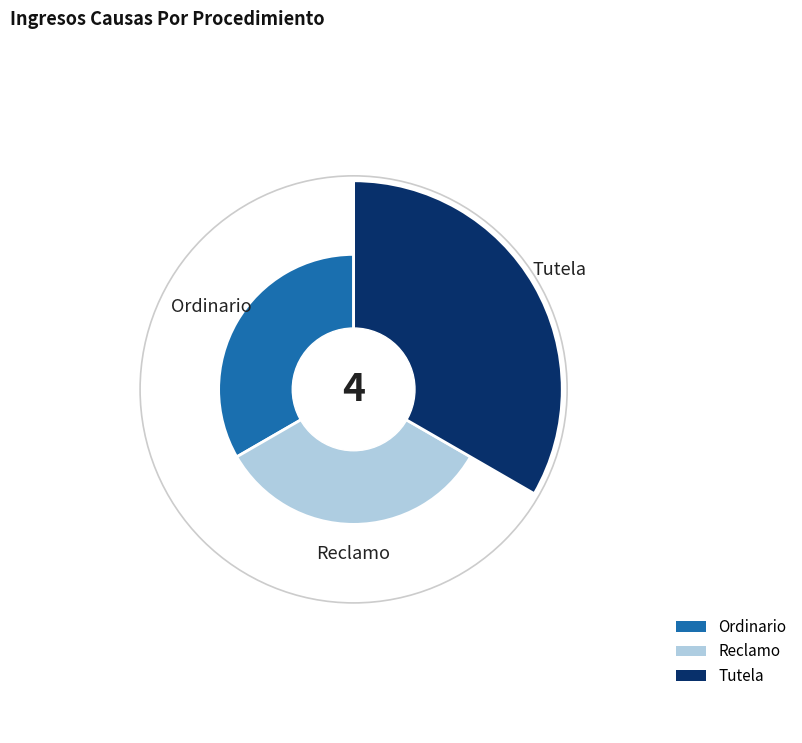

To the nearest percent, what is the difference between the Reclamo and Tutela slice percentages?

25%